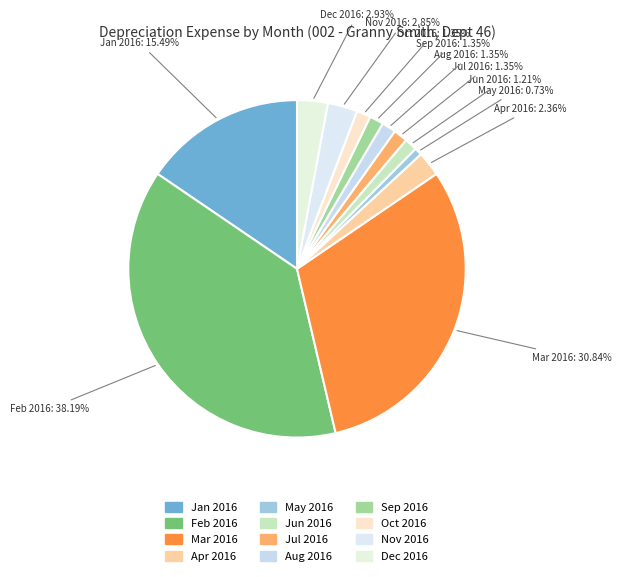

To the nearest percent, what percentage of the pie is Nov 2016?

3%